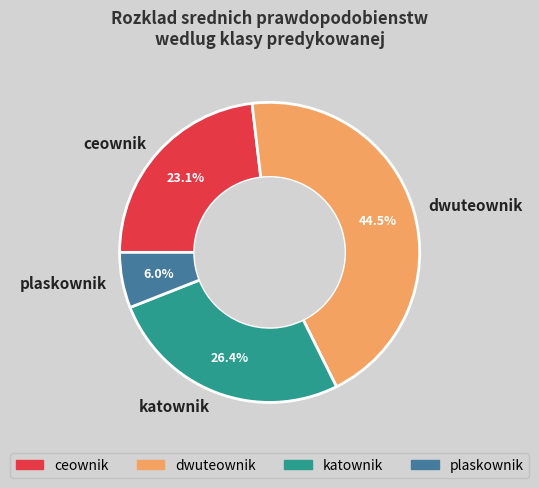

How many segments does this pie chart have?

4